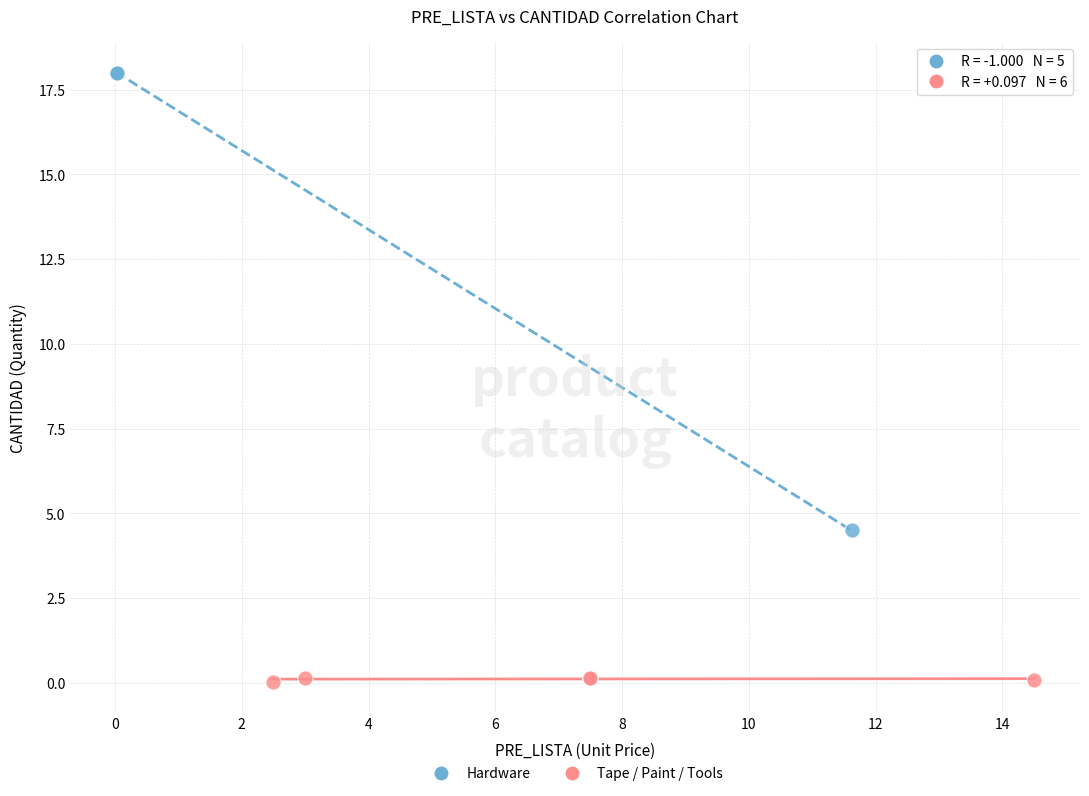

Which series has the largest Y range (max minus min)?

Hardware